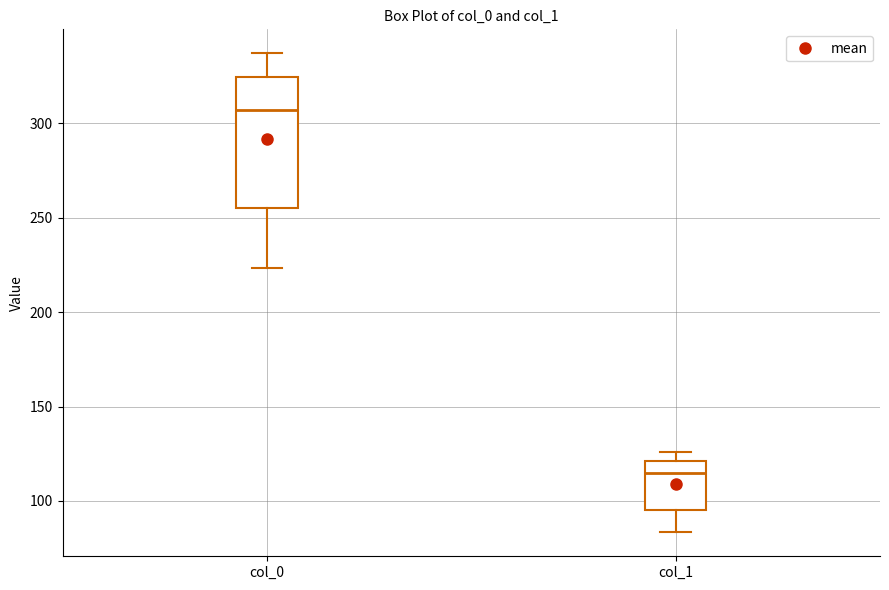

Which box is the tallest, from its lower edge to its upper edge?

col_0